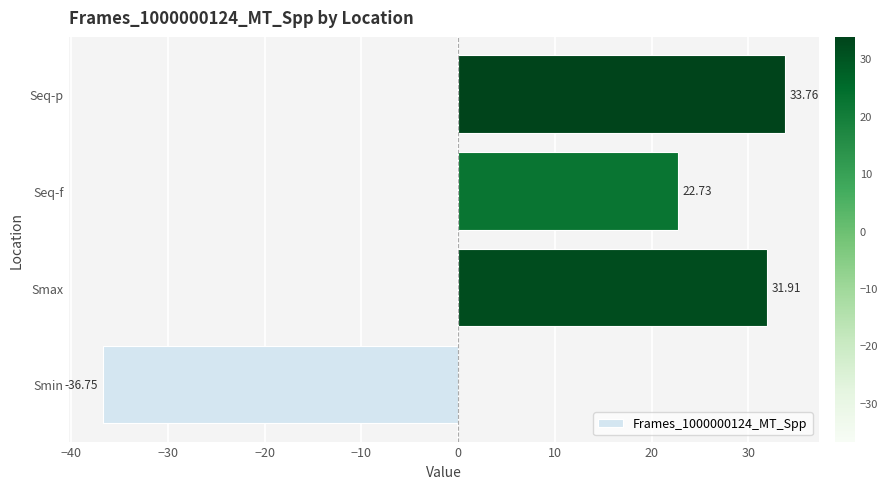

What is the maximum value shown in the chart?

33.8